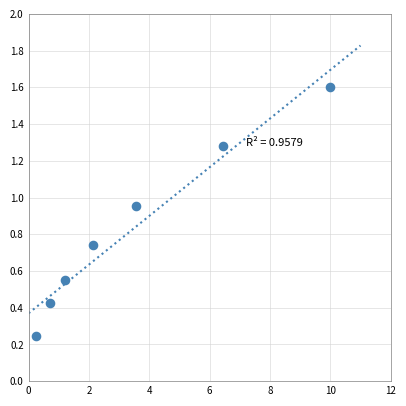

What is the average X value?

3.5